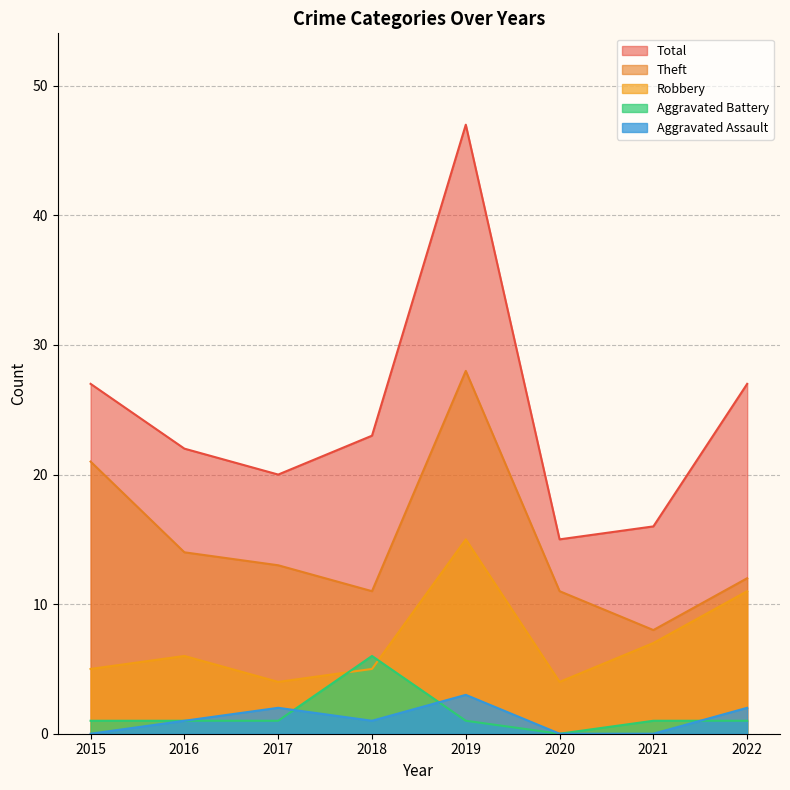

The Robbery series shows 9 at 2016. True or false?

False